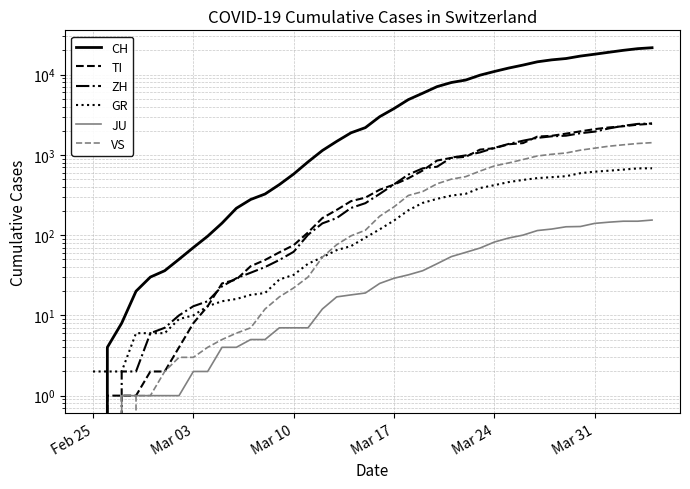

Does the chart display data point markers on the line(s)?

No